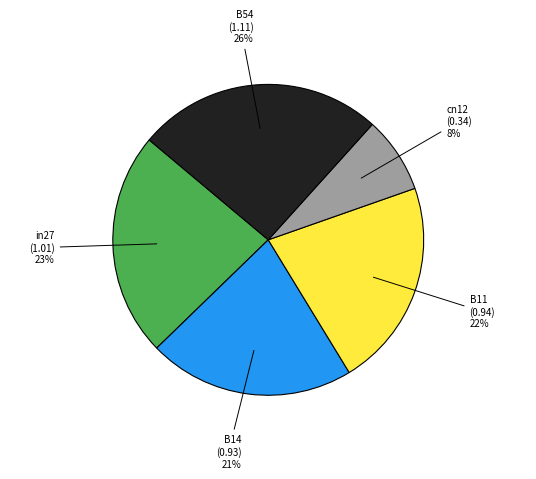

Do B14 and B11 together represent more than half of the pie?

No